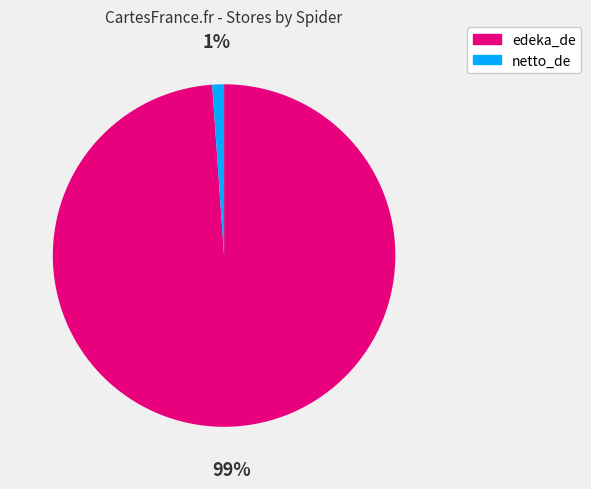

To the nearest percent, what is the combined percentage of edeka_de and netto_de?

100%